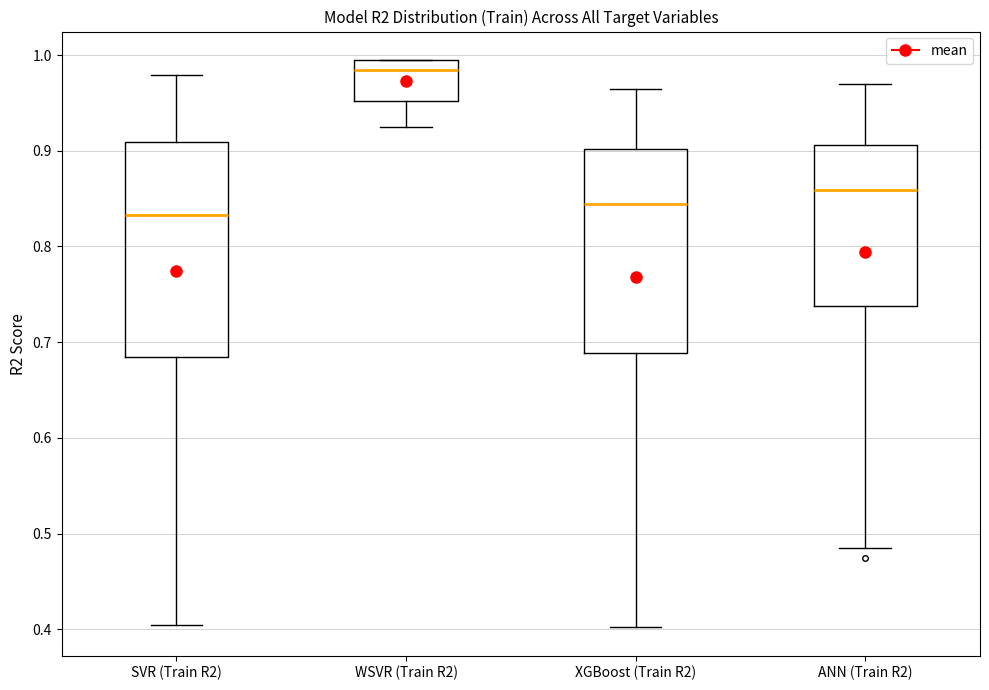

Where does the upper whisker of the box for SVR (Train R2) end on the y-axis? The values are not printed on the chart, so give them approximately, as read against the axis.

0.98